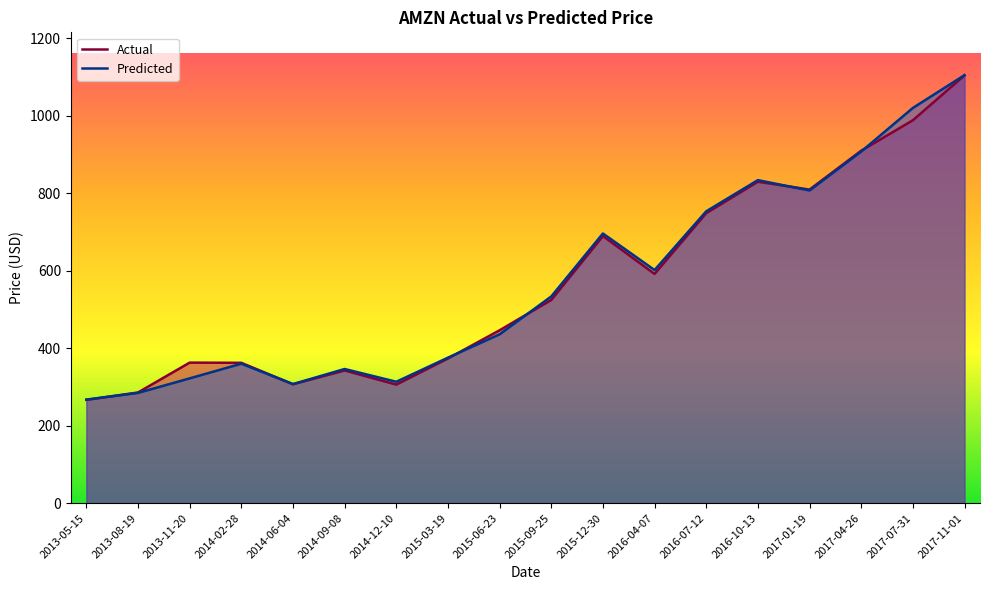

Rank the categories by Predicted value from lowest to highest.

2013-05-15, 2013-08-19, 2014-06-04, 2014-12-10, 2013-11-20, 2014-09-08, 2014-02-28, 2015-03-19, 2015-06-23, 2015-09-25, 2016-04-07, 2015-12-30, 2016-07-12, 2017-01-19, 2016-10-13, 2017-04-26, 2017-07-31, 2017-11-01